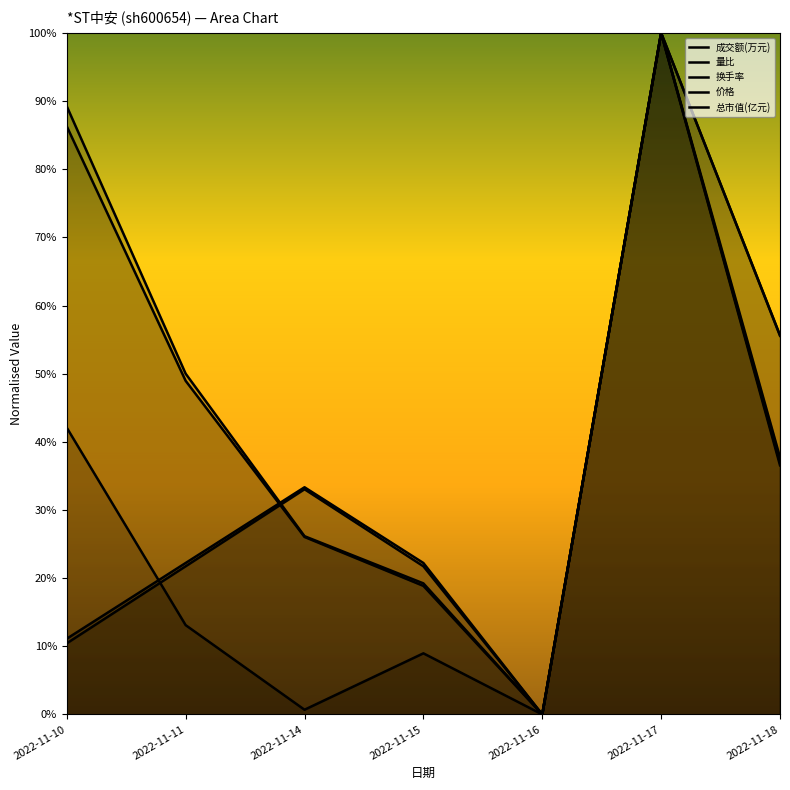

Rank the series at 2022-11-17 from lowest to highest value.

价格, 总市值(亿元), 换手率, 量比, 成交额(万元)